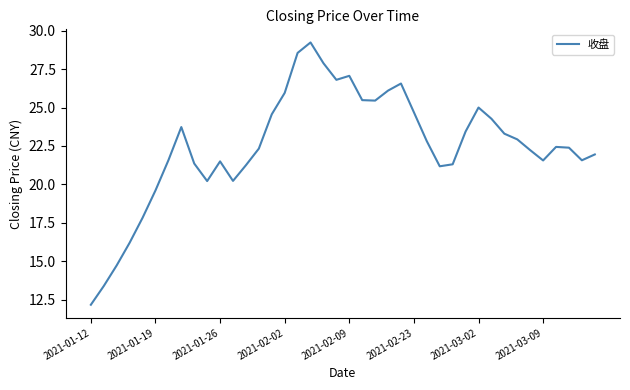

What is the greatest value displayed?

29.2